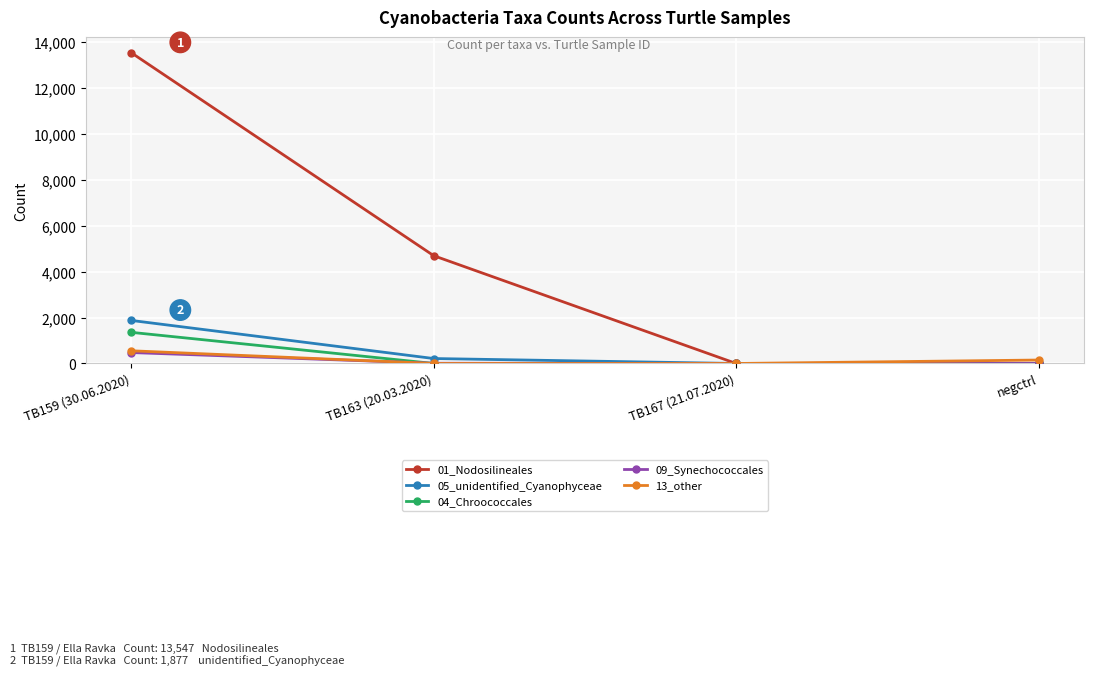

How many categories are shown in the chart?

4